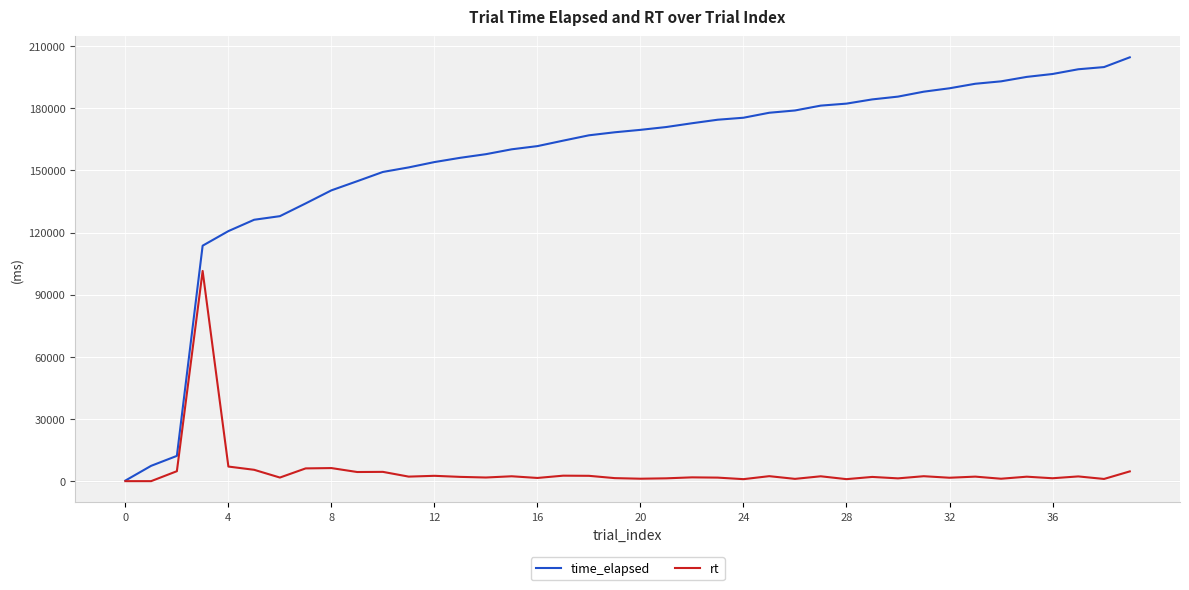

Which series has the largest total across all categories?

time_elapsed